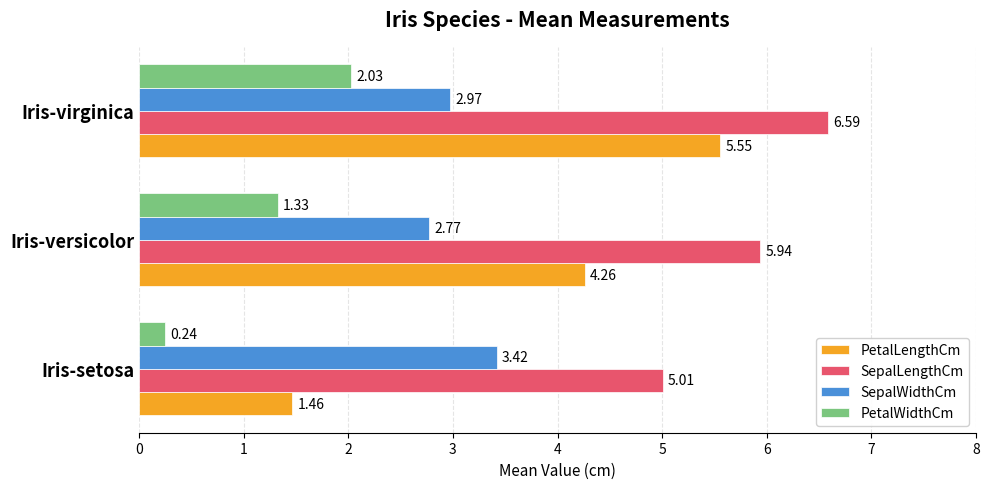

What is the difference between the SepalLengthCm values at Iris-virginica and Iris-setosa?

1.6